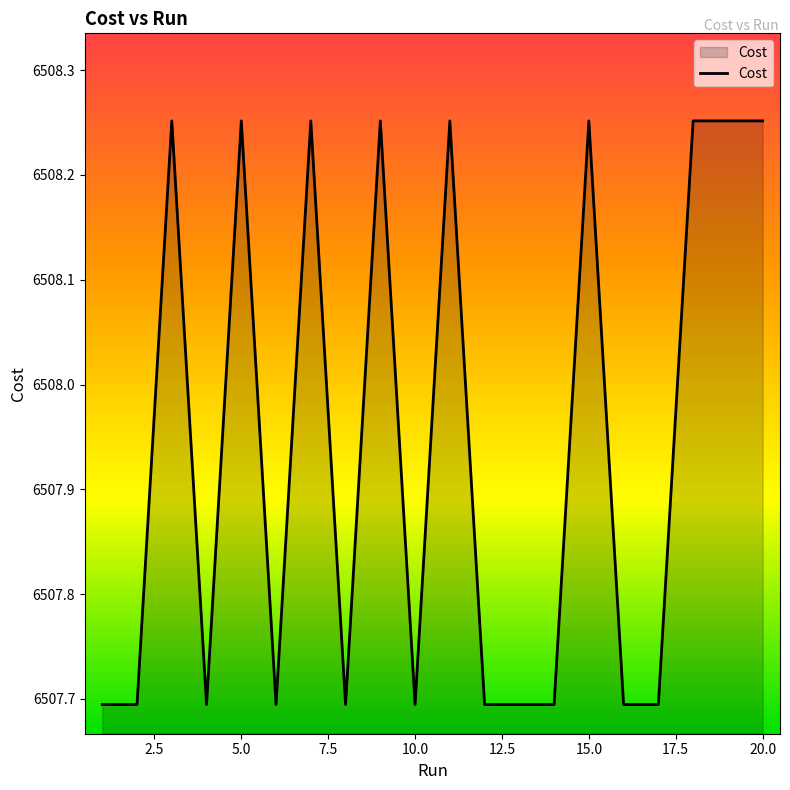

What is the smallest value displayed?

6507.7